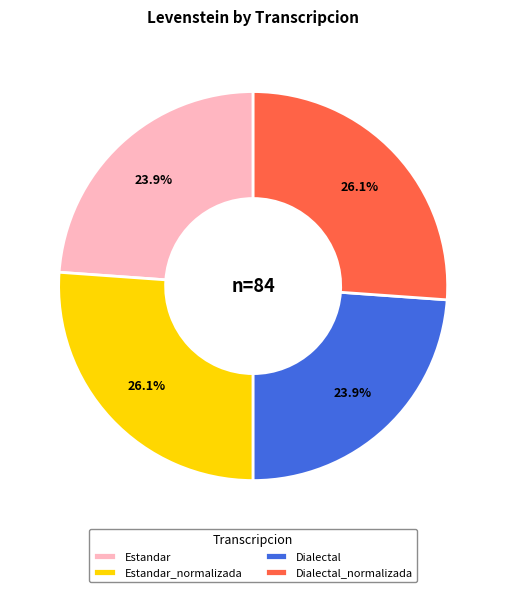

Between Estandar_normalizada and Estandar, which is larger?

Estandar_normalizada